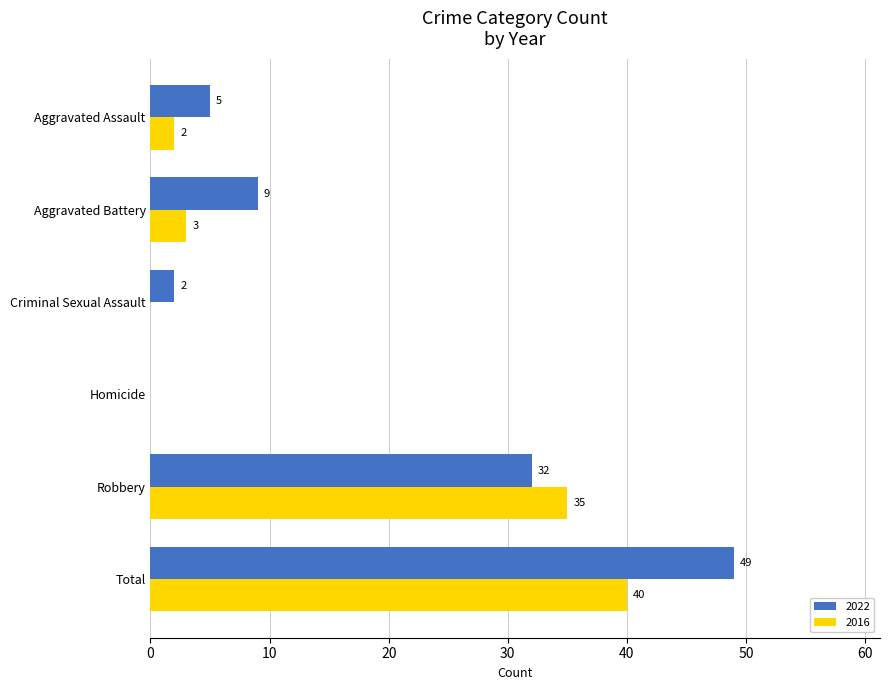

The value of 2022 at Homicide is -21. True or false?

False